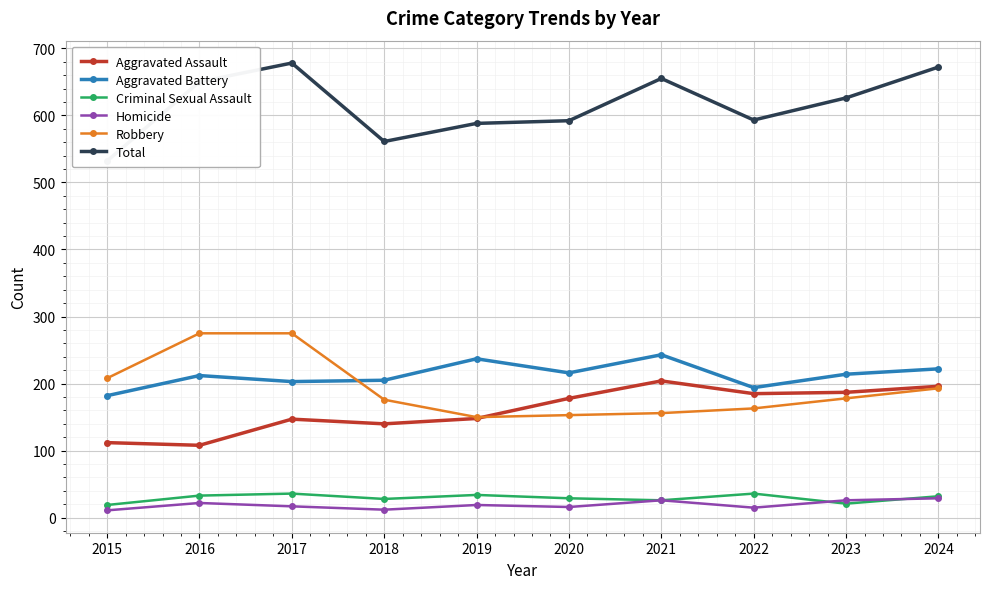

Which series changed the most between 2020 and 2024?

Total